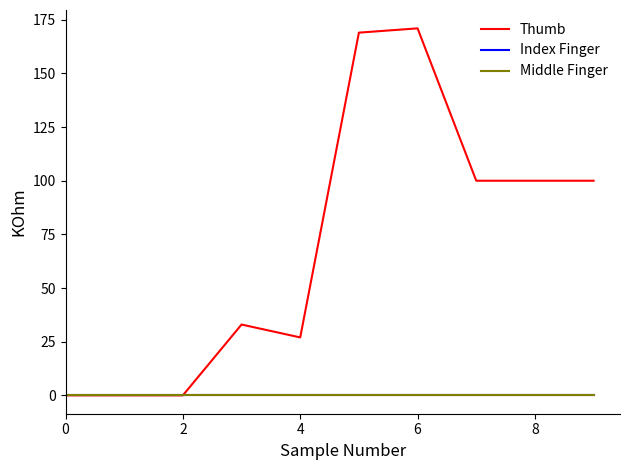

Is this an area chart (filled region under the line)?

No